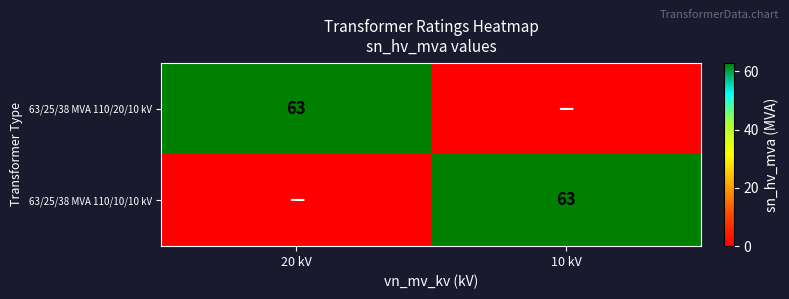

At which category is the sum across all series the highest?

20 kV